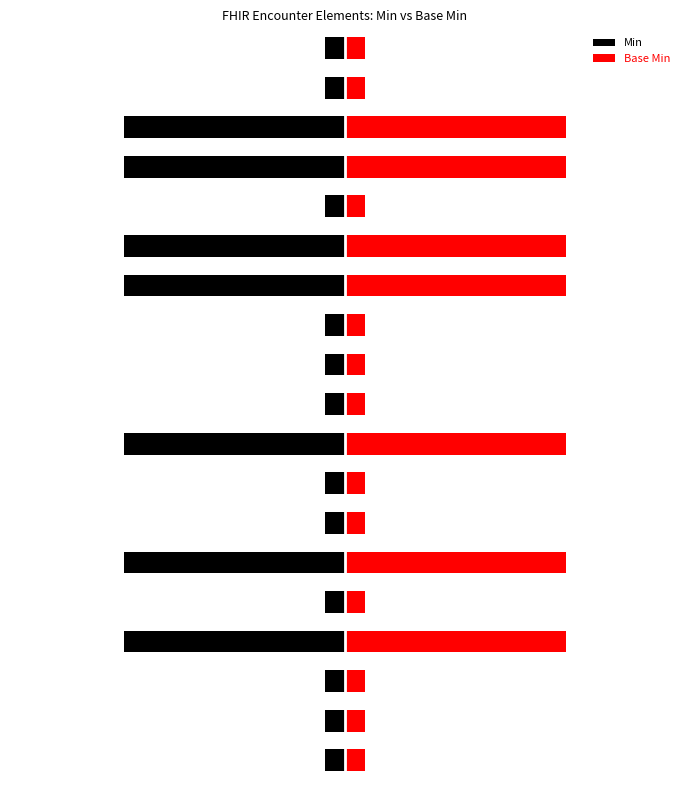

Which series has the largest range (max minus min)?

Min